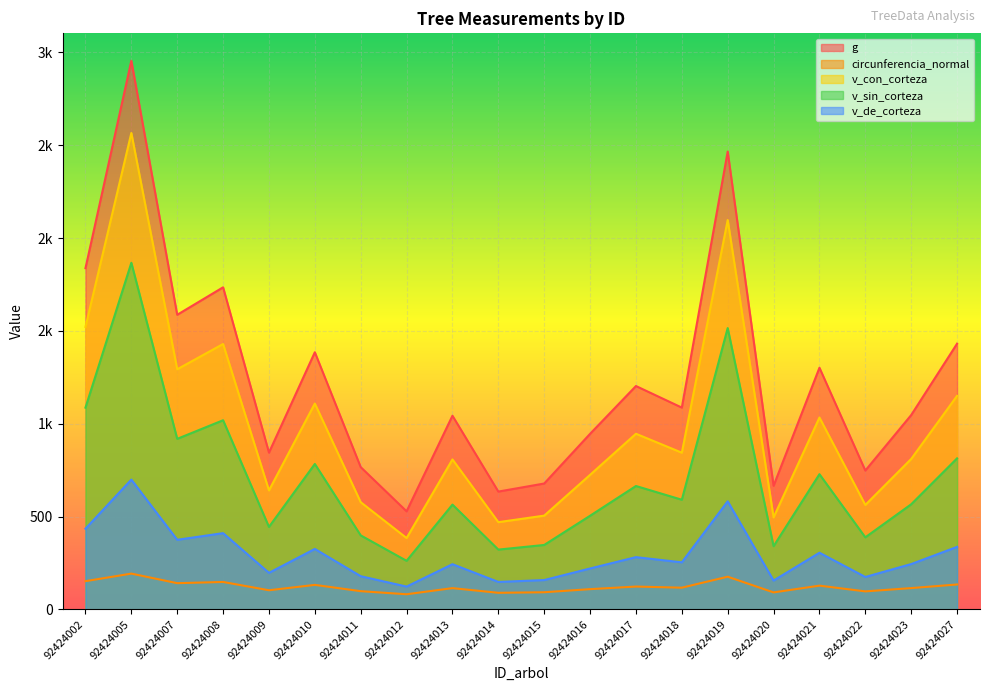

True or false: v_sin_corteza and v_de_corteza intersect in this chart.

False